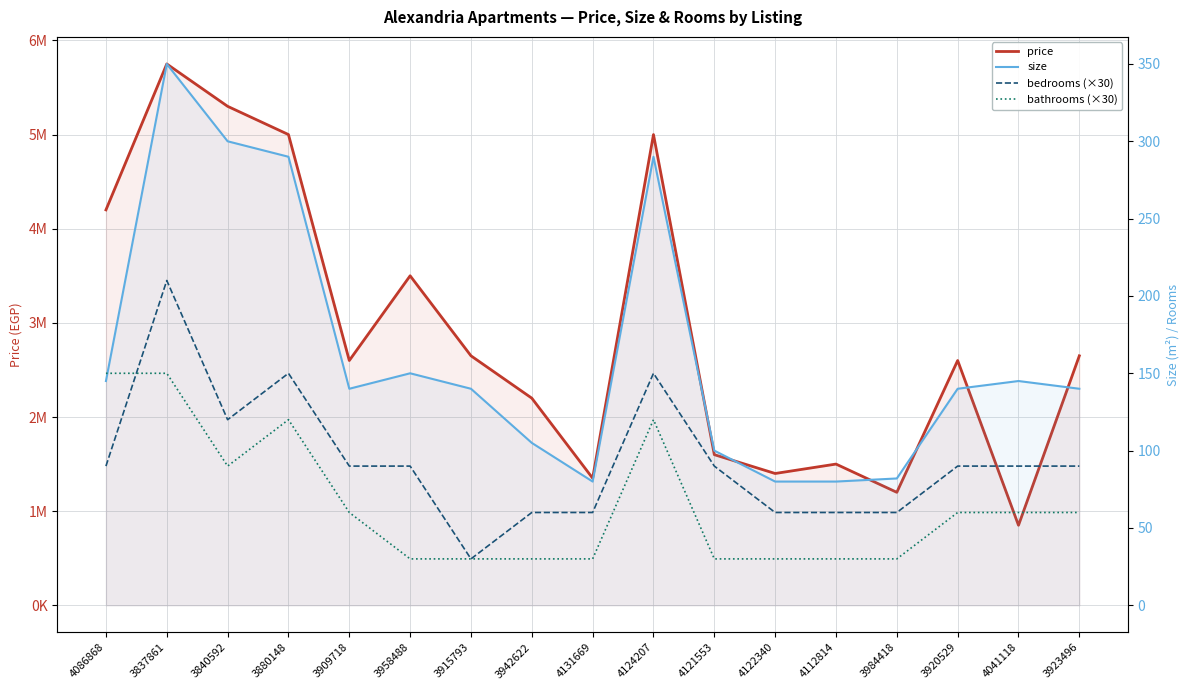

What is the label of the 4th point from the left?

3880148